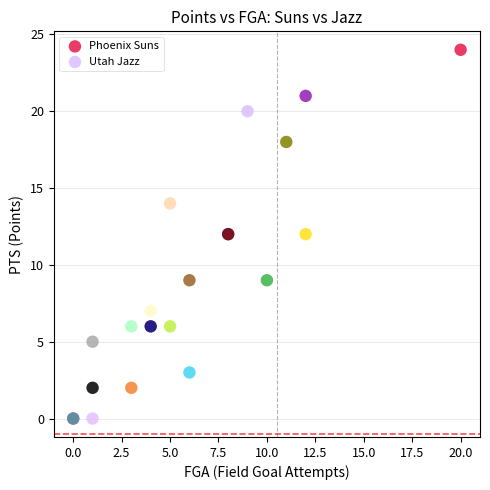

What are all the series names shown in the legend?

Phoenix Suns, Utah Jazz